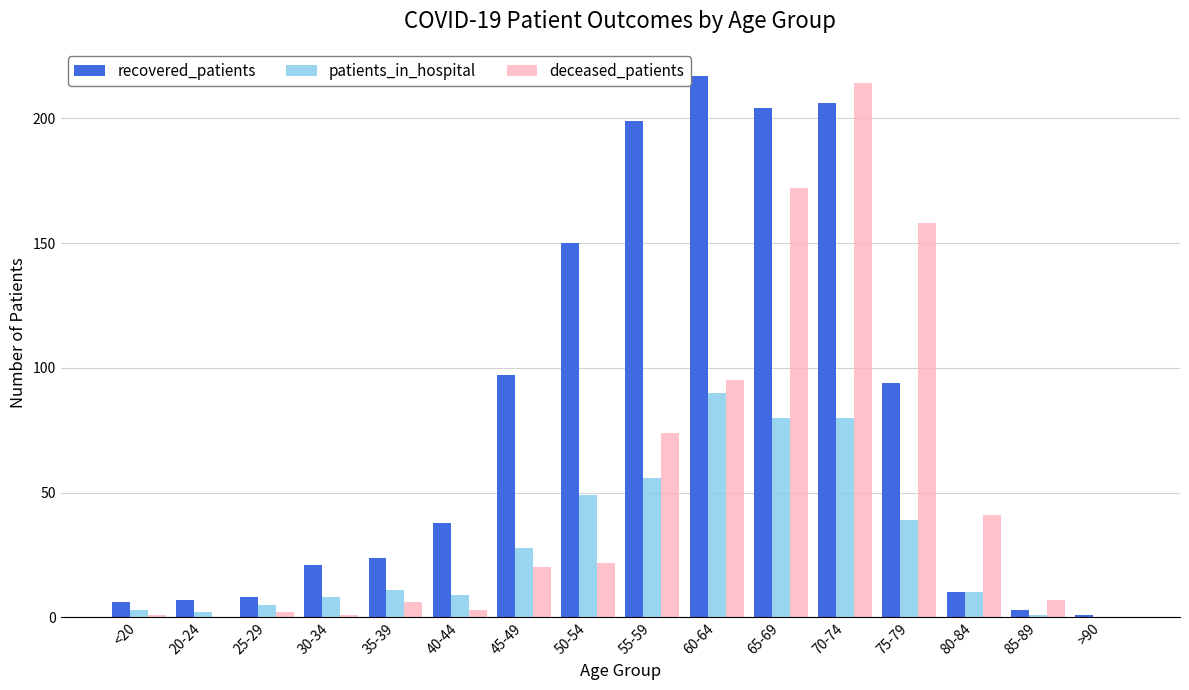

What is the highest value of the patients_in_hospital series?

90